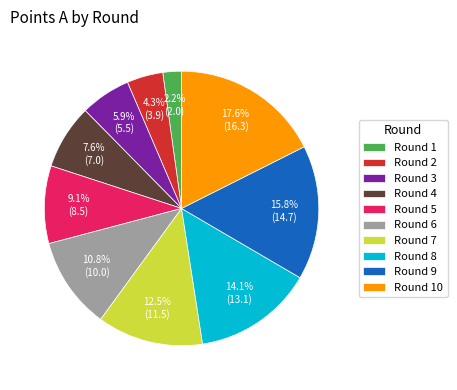

How many segments does this pie chart have?

10